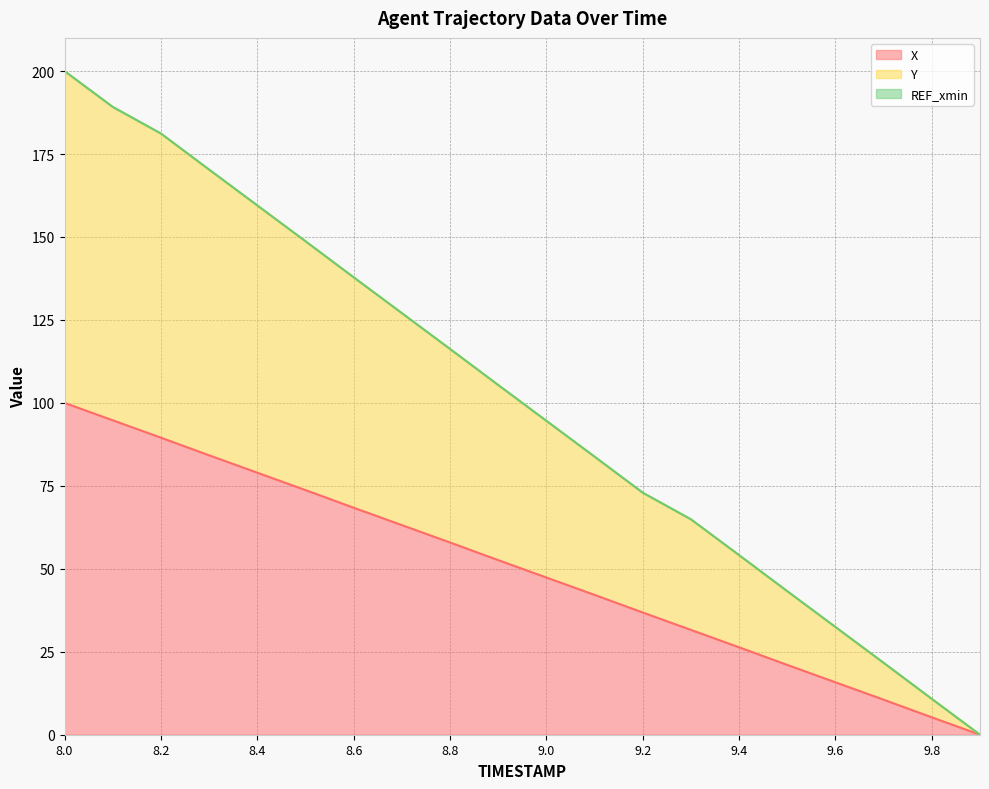

True or false: Y has more than 2 points higher than both neighbors.

False